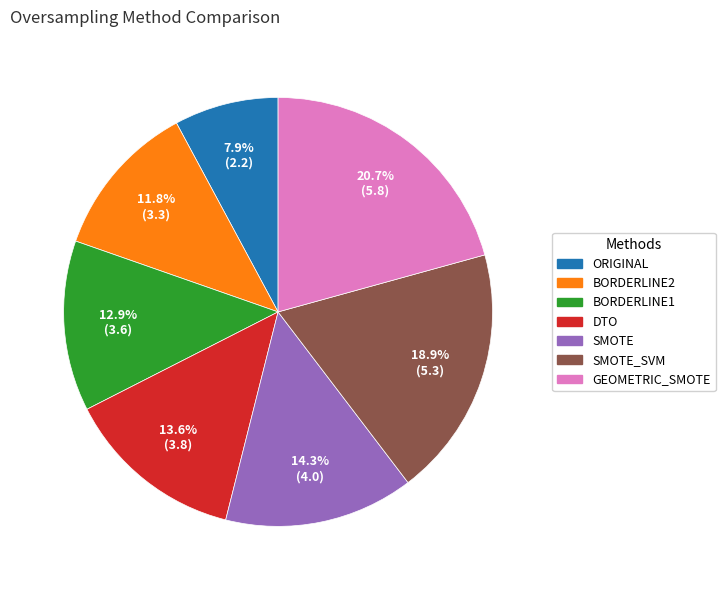

How many slices are in this pie chart?

7